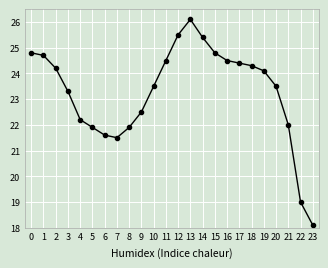

What is the average value?

23.3